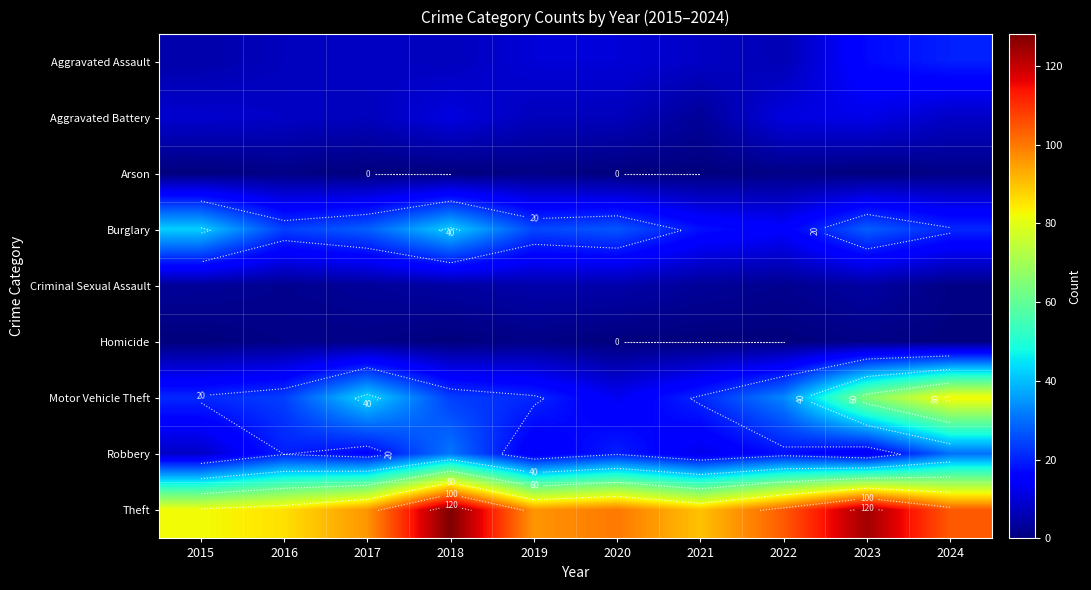

The Burglary series shows 41 at 2017. True or false?

False